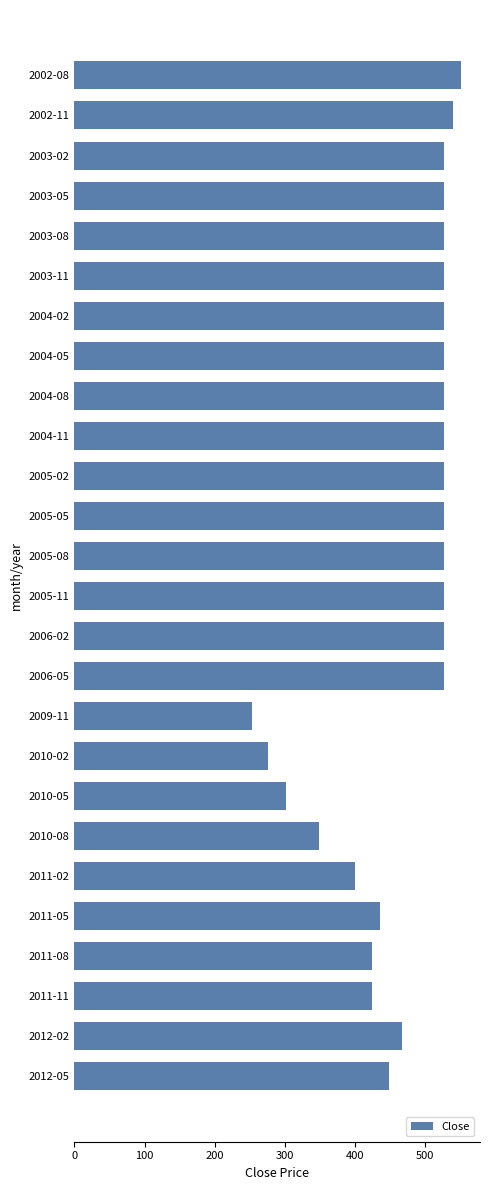

What is the difference between the maximum and minimum values?

297.2